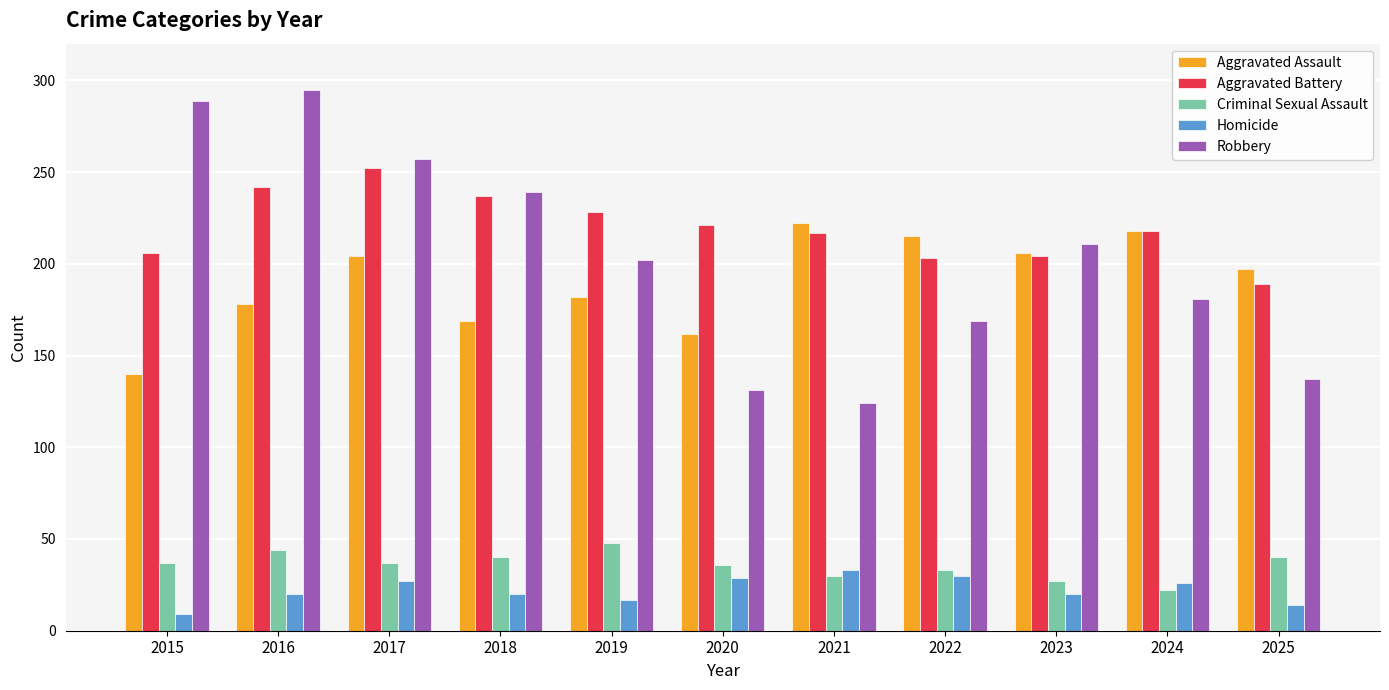

Which series has the largest range (max minus min)?

Robbery